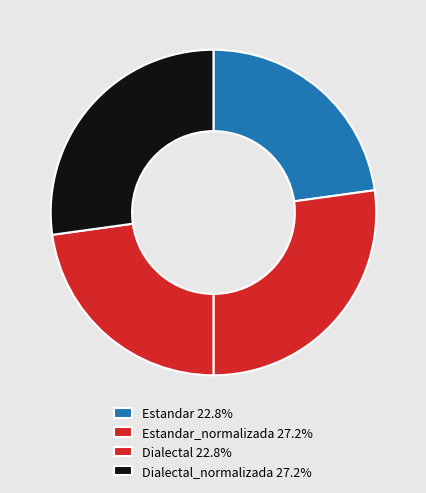

How many slices are in this pie chart?

4